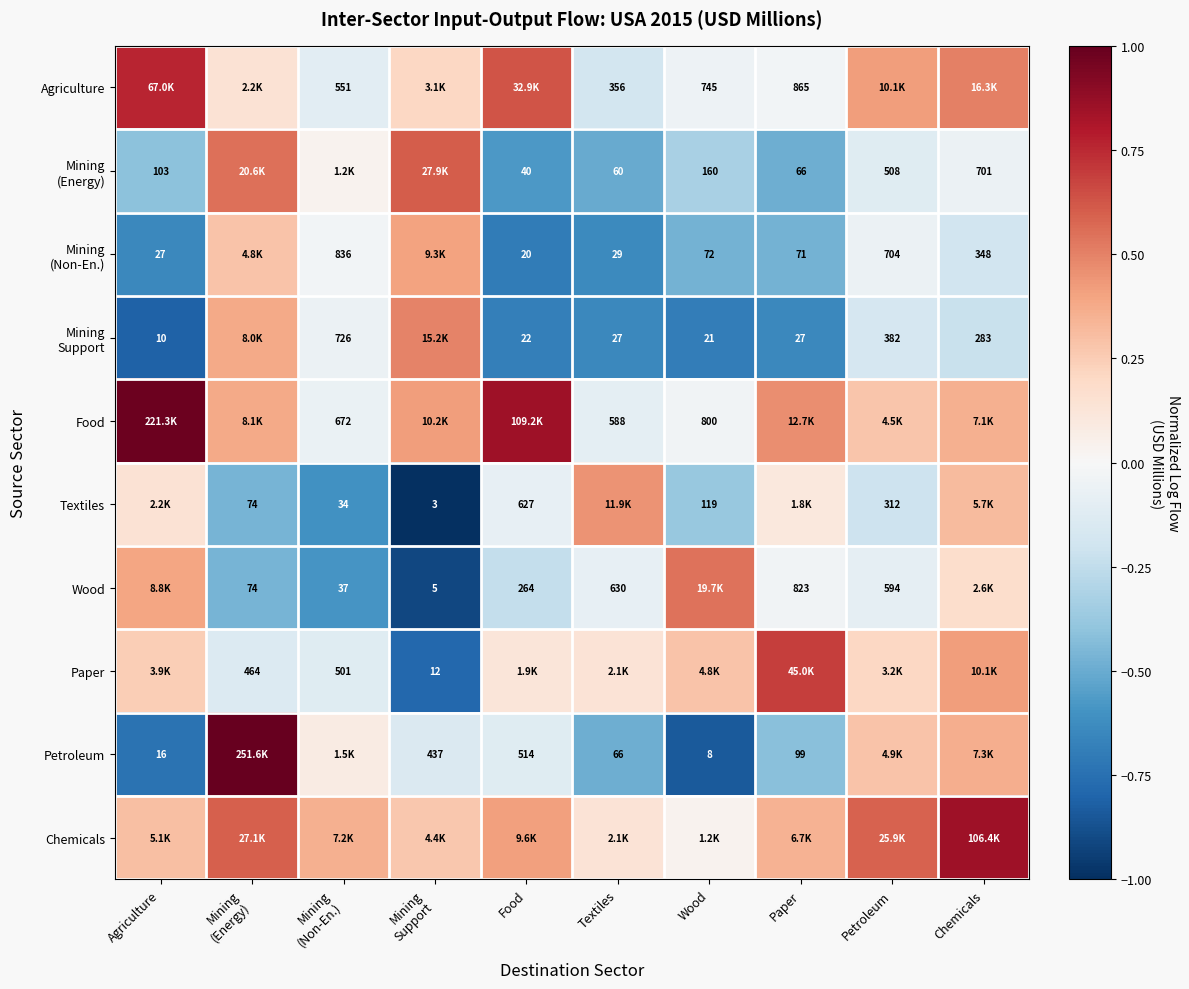

What is the approximate value of Textiles at Food?

-0.1